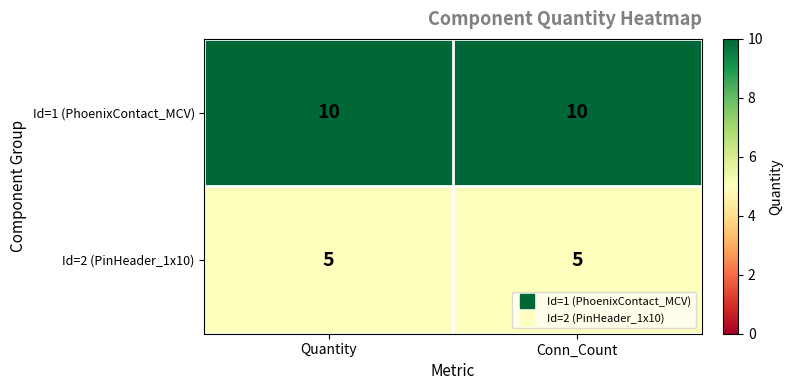

What is the greatest value displayed?

10